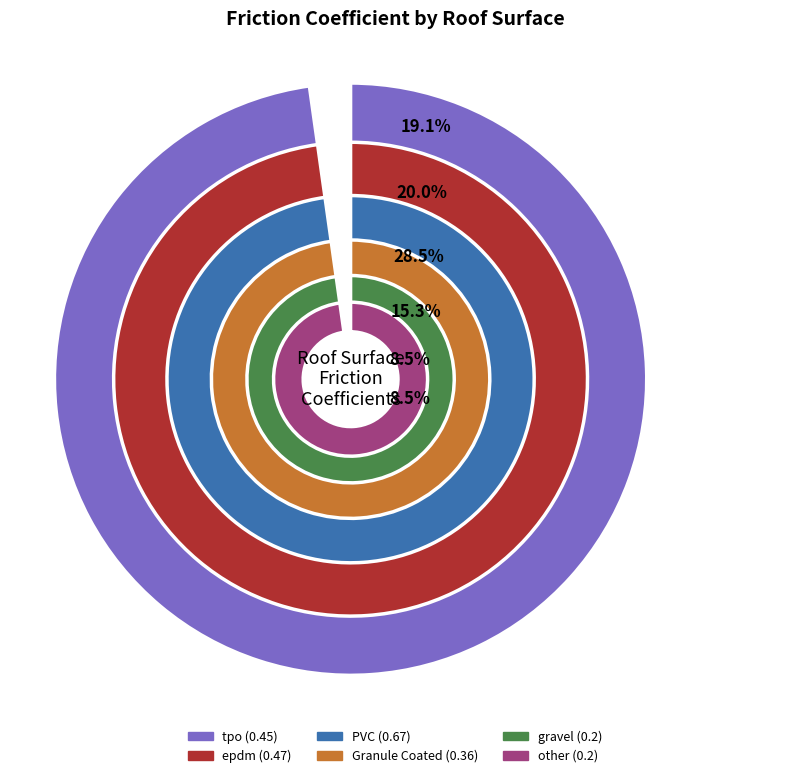

True or false: Granule Coated accounts for 5% of the total.

False